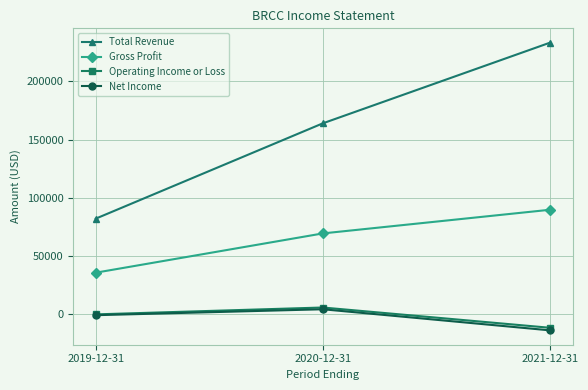

At which category is the sum across all series the highest?

2021-12-31